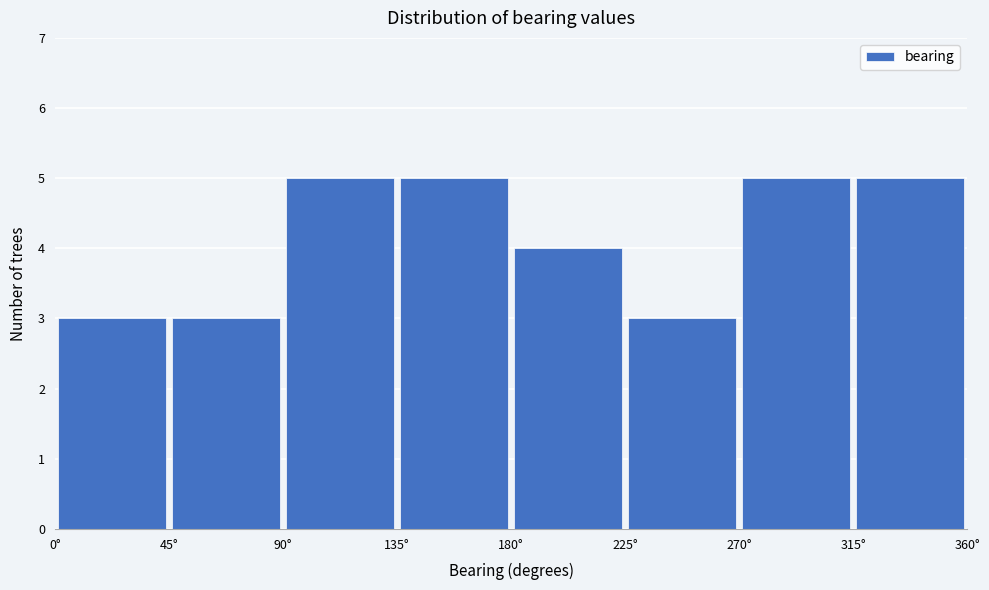

Reading left to right, list every bar in this chart as the range it spans on the x-axis followed by its height. The values are not printed on the chart, so give them approximately, as read against the axis.

0 to 45: 3
45 to 90: 3
90 to 135: 5
135 to 180: 5
180 to 225: 4
225 to 270: 3
270 to 315: 5
315 to 360: 5